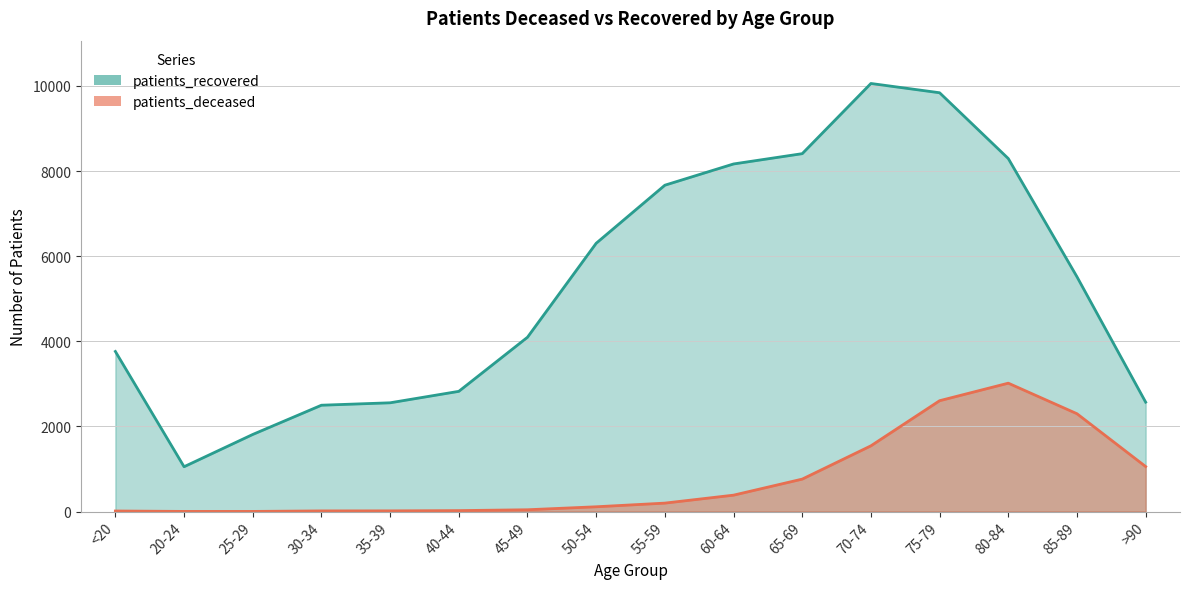

Between 40-44 and >90, which series saw the biggest shift?

patients_deceased